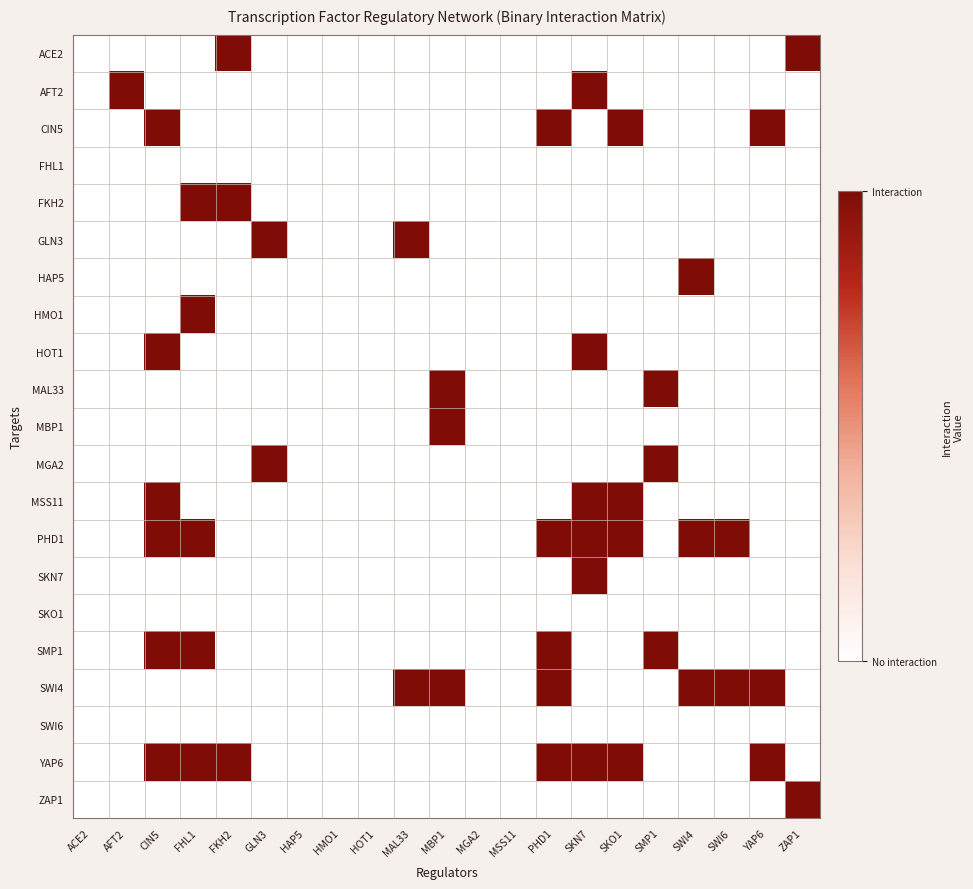

Reading left to right, extract all data points from this chart.

ACE2: ACE2=0	AFT2=0	CIN5=0	FHL1=0	FKH2=1	GLN3=0	HAP5=0	HMO1=0	HOT1=0	MAL33=0	MBP1=0	MGA2=0	MSS11=0	PHD1=0	SKN7=0	SKO1=0	SMP1=0	SWI4=0	SWI6=0	YAP6=0	ZAP1=1
AFT2: ACE2=0	AFT2=1	CIN5=0	FHL1=0	FKH2=0	GLN3=0	HAP5=0	HMO1=0	HOT1=0	MAL33=0	MBP1=0	MGA2=0	MSS11=0	PHD1=0	SKN7=1	SKO1=0	SMP1=0	SWI4=0	SWI6=0	YAP6=0	ZAP1=0
CIN5: ACE2=0	AFT2=0	CIN5=1	FHL1=0	FKH2=0	GLN3=0	HAP5=0	HMO1=0	HOT1=0	MAL33=0	MBP1=0	MGA2=0	MSS11=0	PHD1=1	SKN7=0	SKO1=1	SMP1=0	SWI4=0	SWI6=0	YAP6=1	ZAP1=0
FHL1: ACE2=0	AFT2=0	CIN5=0	FHL1=0	FKH2=0	GLN3=0	HAP5=0	HMO1=0	HOT1=0	MAL33=0	MBP1=0	MGA2=0	MSS11=0	PHD1=0	SKN7=0	SKO1=0	SMP1=0	SWI4=0	SWI6=0	YAP6=0	ZAP1=0
FKH2: ACE2=0	AFT2=0	CIN5=0	FHL1=1	FKH2=1	GLN3=0	HAP5=0	HMO1=0	HOT1=0	MAL33=0	MBP1=0	MGA2=0	MSS11=0	PHD1=0	SKN7=0	SKO1=0	SMP1=0	SWI4=0	SWI6=0	YAP6=0	ZAP1=0
GLN3: ACE2=0	AFT2=0	CIN5=0	FHL1=0	FKH2=0	GLN3=1	HAP5=0	HMO1=0	HOT1=0	MAL33=1	MBP1=0	MGA2=0	MSS11=0	PHD1=0	SKN7=0	SKO1=0	SMP1=0	SWI4=0	SWI6=0	YAP6=0	ZAP1=0
HAP5: ACE2=0	AFT2=0	CIN5=0	FHL1=0	FKH2=0	GLN3=0	HAP5=0	HMO1=0	HOT1=0	MAL33=0	MBP1=0	MGA2=0	MSS11=0	PHD1=0	SKN7=0	SKO1=0	SMP1=0	SWI4=1	SWI6=0	YAP6=0	ZAP1=0
HMO1: ACE2=0	AFT2=0	CIN5=0	FHL1=1	FKH2=0	GLN3=0	HAP5=0	HMO1=0	HOT1=0	MAL33=0	MBP1=0	MGA2=0	MSS11=0	PHD1=0	SKN7=0	SKO1=0	SMP1=0	SWI4=0	SWI6=0	YAP6=0	ZAP1=0
HOT1: ACE2=0	AFT2=0	CIN5=1	FHL1=0	FKH2=0	GLN3=0	HAP5=0	HMO1=0	HOT1=0	MAL33=0	MBP1=0	MGA2=0	MSS11=0	PHD1=0	SKN7=1	SKO1=0	SMP1=0	SWI4=0	SWI6=0	YAP6=0	ZAP1=0
MAL33: ACE2=0	AFT2=0	CIN5=0	FHL1=0	FKH2=0	GLN3=0	HAP5=0	HMO1=0	HOT1=0	MAL33=0	MBP1=1	MGA2=0	MSS11=0	PHD1=0	SKN7=0	SKO1=0	SMP1=1	SWI4=0	SWI6=0	YAP6=0	ZAP1=0
MBP1: ACE2=0	AFT2=0	CIN5=0	FHL1=0	FKH2=0	GLN3=0	HAP5=0	HMO1=0	HOT1=0	MAL33=0	MBP1=1	MGA2=0	MSS11=0	PHD1=0	SKN7=0	SKO1=0	SMP1=0	SWI4=0	SWI6=0	YAP6=0	ZAP1=0
MGA2: ACE2=0	AFT2=0	CIN5=0	FHL1=0	FKH2=0	GLN3=1	HAP5=0	HMO1=0	HOT1=0	MAL33=0	MBP1=0	MGA2=0	MSS11=0	PHD1=0	SKN7=0	SKO1=0	SMP1=1	SWI4=0	SWI6=0	YAP6=0	ZAP1=0
MSS11: ACE2=0	AFT2=0	CIN5=1	FHL1=0	FKH2=0	GLN3=0	HAP5=0	HMO1=0	HOT1=0	MAL33=0	MBP1=0	MGA2=0	MSS11=0	PHD1=0	SKN7=1	SKO1=1	SMP1=0	SWI4=0	SWI6=0	YAP6=0	ZAP1=0
PHD1: ACE2=0	AFT2=0	CIN5=1	FHL1=1	FKH2=0	GLN3=0	HAP5=0	HMO1=0	HOT1=0	MAL33=0	MBP1=0	MGA2=0	MSS11=0	PHD1=1	SKN7=1	SKO1=1	SMP1=0	SWI4=1	SWI6=1	YAP6=0	ZAP1=0
SKN7: ACE2=0	AFT2=0	CIN5=0	FHL1=0	FKH2=0	GLN3=0	HAP5=0	HMO1=0	HOT1=0	MAL33=0	MBP1=0	MGA2=0	MSS11=0	PHD1=0	SKN7=1	SKO1=0	SMP1=0	SWI4=0	SWI6=0	YAP6=0	ZAP1=0
SKO1: ACE2=0	AFT2=0	CIN5=0	FHL1=0	FKH2=0	GLN3=0	HAP5=0	HMO1=0	HOT1=0	MAL33=0	MBP1=0	MGA2=0	MSS11=0	PHD1=0	SKN7=0	SKO1=0	SMP1=0	SWI4=0	SWI6=0	YAP6=0	ZAP1=0
SMP1: ACE2=0	AFT2=0	CIN5=1	FHL1=1	FKH2=0	GLN3=0	HAP5=0	HMO1=0	HOT1=0	MAL33=0	MBP1=0	MGA2=0	MSS11=0	PHD1=1	SKN7=0	SKO1=0	SMP1=1	SWI4=0	SWI6=0	YAP6=0	ZAP1=0
SWI4: ACE2=0	AFT2=0	CIN5=0	FHL1=0	FKH2=0	GLN3=0	HAP5=0	HMO1=0	HOT1=0	MAL33=1	MBP1=1	MGA2=0	MSS11=0	PHD1=1	SKN7=0	SKO1=0	SMP1=0	SWI4=1	SWI6=1	YAP6=1	ZAP1=0
SWI6: ACE2=0	AFT2=0	CIN5=0	FHL1=0	FKH2=0	GLN3=0	HAP5=0	HMO1=0	HOT1=0	MAL33=0	MBP1=0	MGA2=0	MSS11=0	PHD1=0	SKN7=0	SKO1=0	SMP1=0	SWI4=0	SWI6=0	YAP6=0	ZAP1=0
YAP6: ACE2=0	AFT2=0	CIN5=1	FHL1=1	FKH2=1	GLN3=0	HAP5=0	HMO1=0	HOT1=0	MAL33=0	MBP1=0	MGA2=0	MSS11=0	PHD1=1	SKN7=1	SKO1=1	SMP1=0	SWI4=0	SWI6=0	YAP6=1	ZAP1=0
ZAP1: ACE2=0	AFT2=0	CIN5=0	FHL1=0	FKH2=0	GLN3=0	HAP5=0	HMO1=0	HOT1=0	MAL33=0	MBP1=0	MGA2=0	MSS11=0	PHD1=0	SKN7=0	SKO1=0	SMP1=0	SWI4=0	SWI6=0	YAP6=0	ZAP1=1